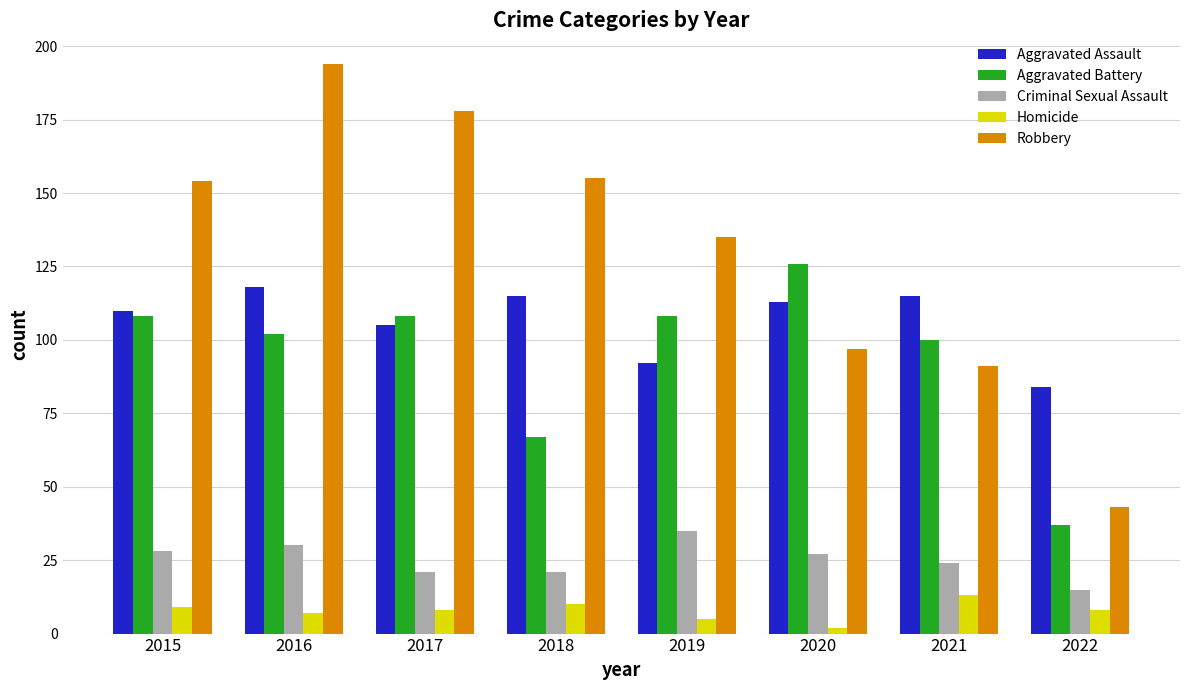

Is it true that Aggravated Assault equals 152 at 2021?

False